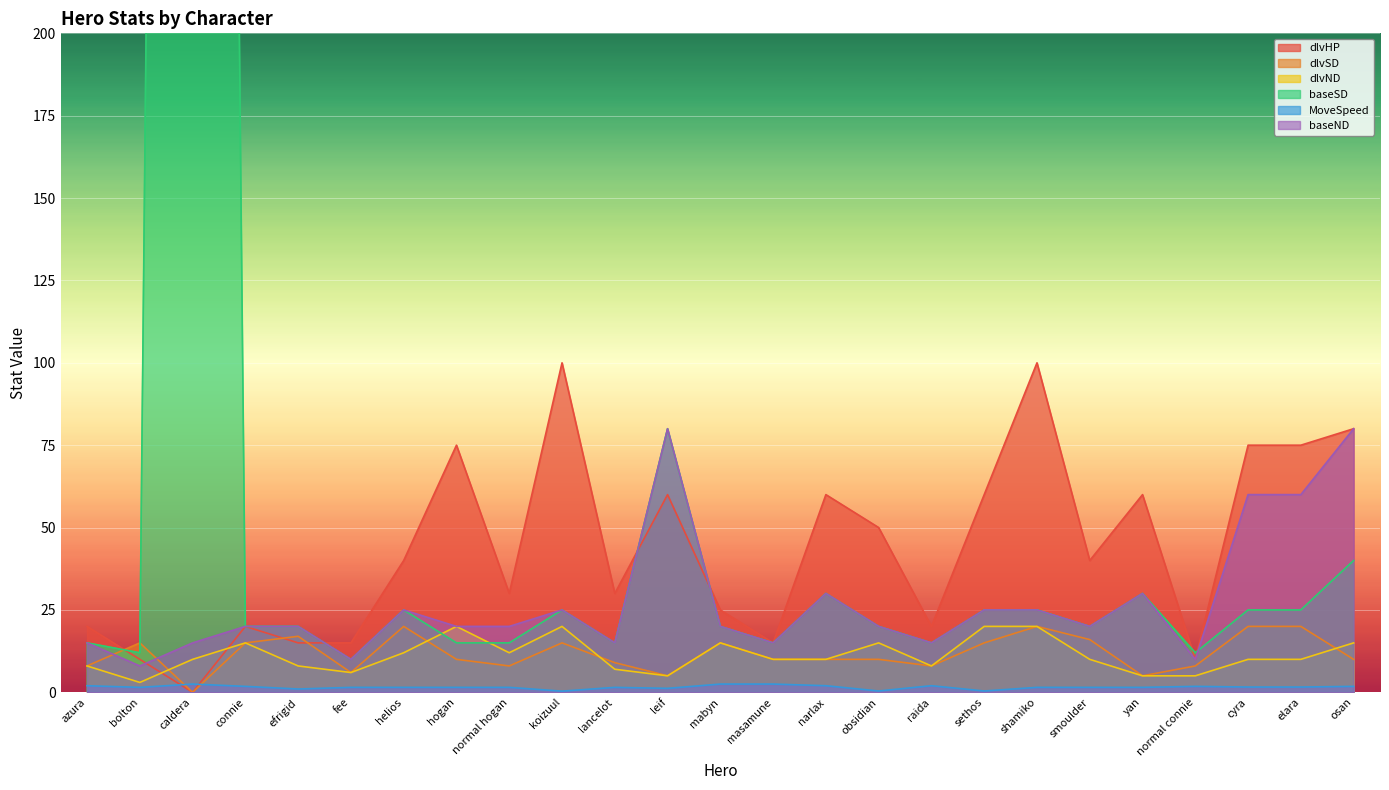

List the labels in order of MoveSpeed value, largest first.

caldera, mabyn, masamune, azura, narlax, raida, connie, normal connie, osan, cyra, elara, bolton, fee, helios, hogan, normal hogan, lancelot, shamiko, smoulder, yan, leif, efrigid, obsidian, sethos, koizuul